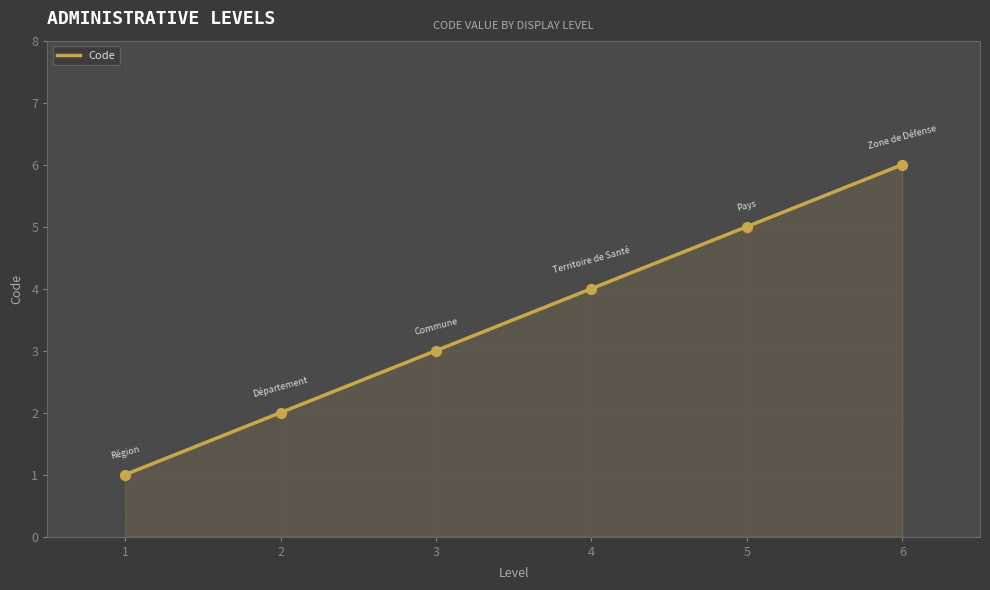

What is the change in value from 2 to 6?

+4